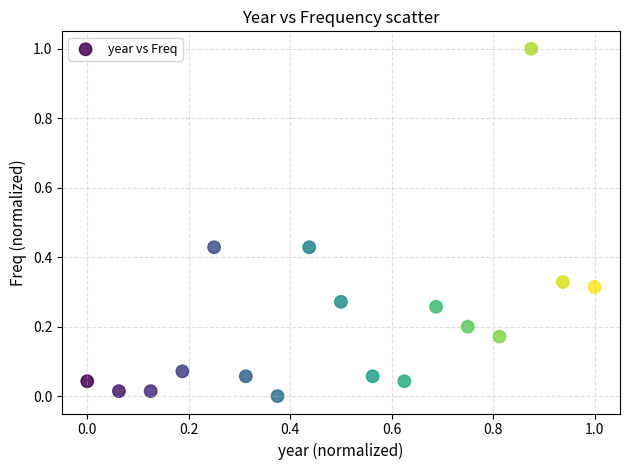

What is the range of X values (max minus min)?

1.0